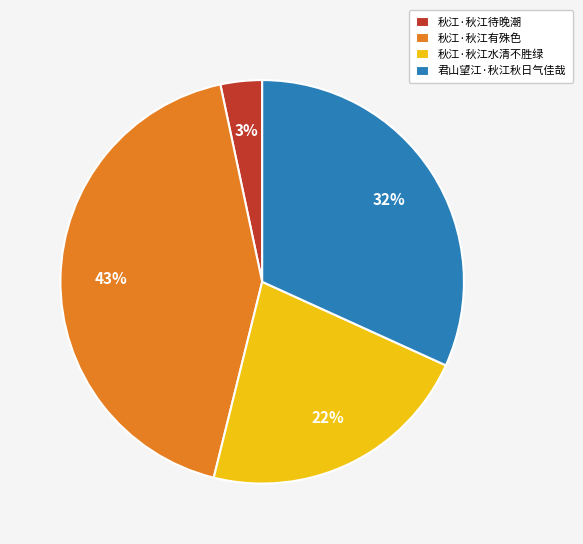

To the nearest percent, what percentage of the pie is 君山望江·秋江秋日气佳哉?

32%